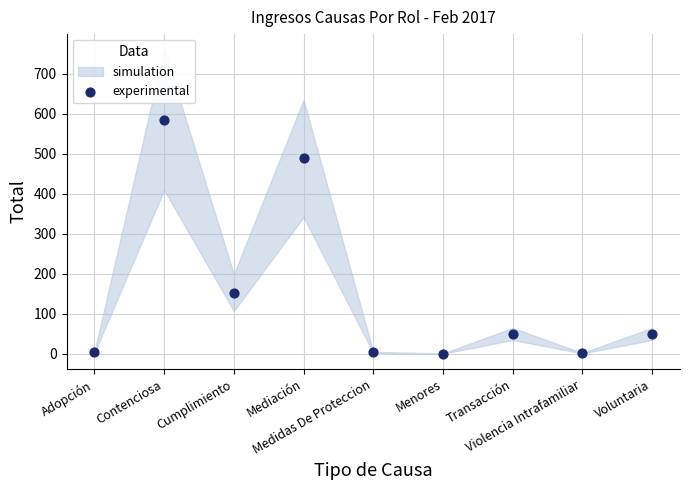

What Y value in the scatter plot is closest to 293?

153